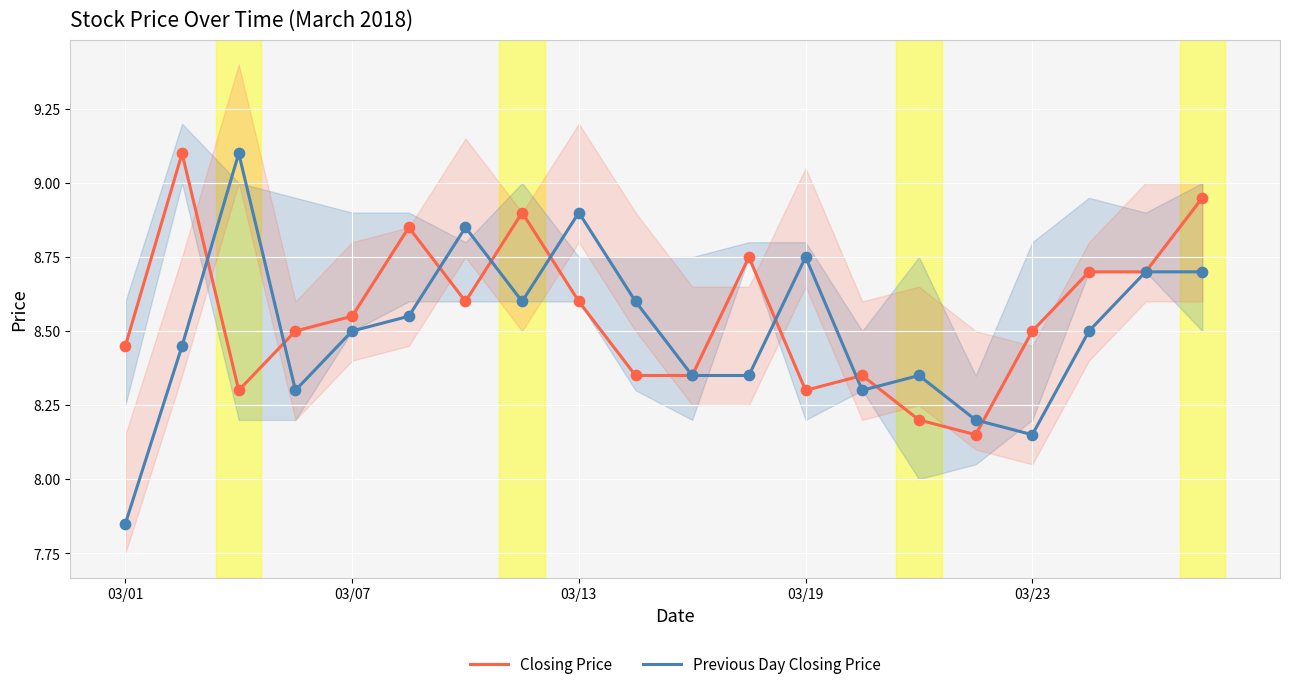

Which series reaches the maximum Y coordinate?

Closing Price